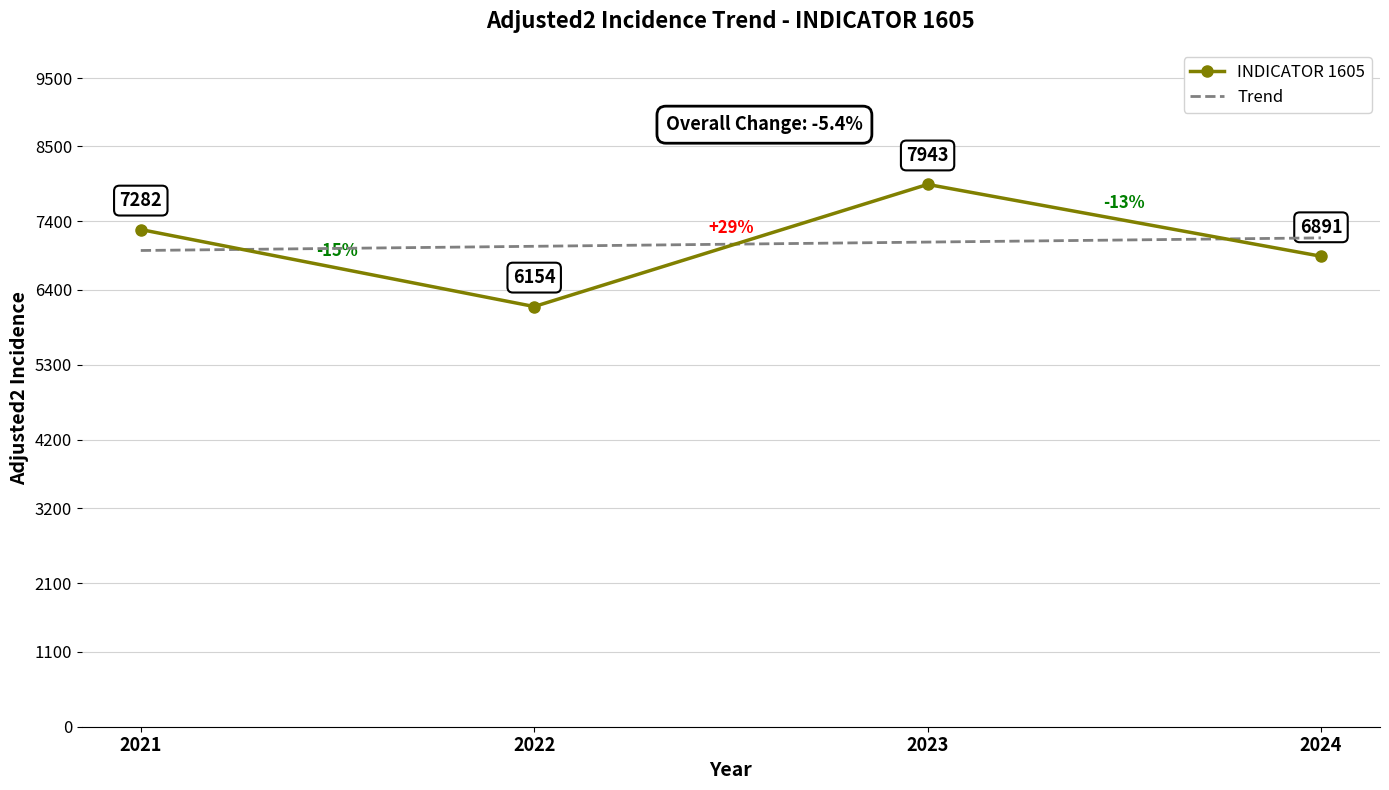

At how many categories does at least one series exceed 6245?

4